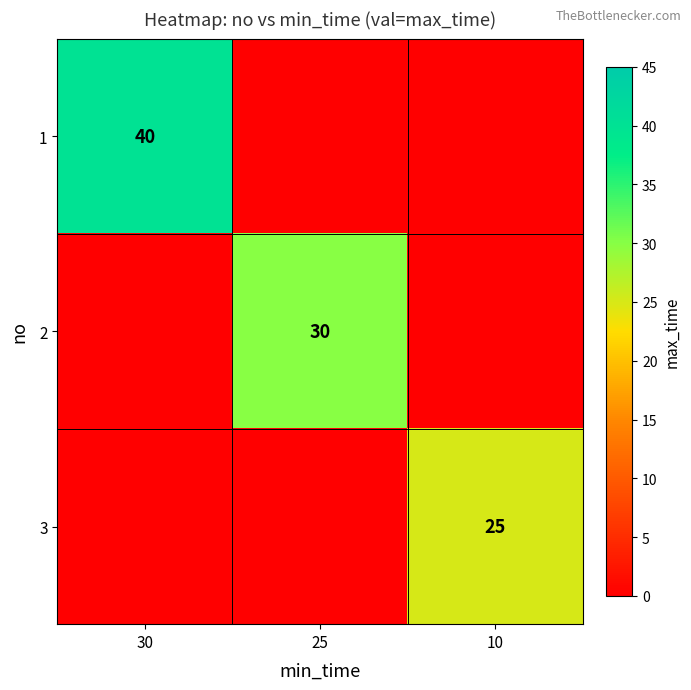

The 3 series shows 25 at 10. True or false?

True